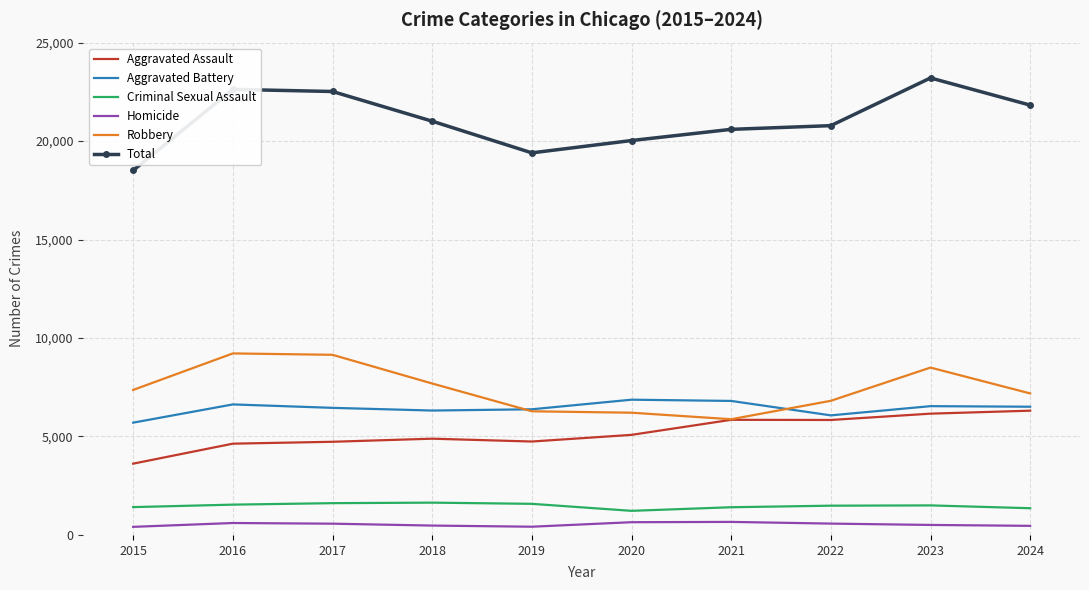

What is the total value across all series at 2022?

41568